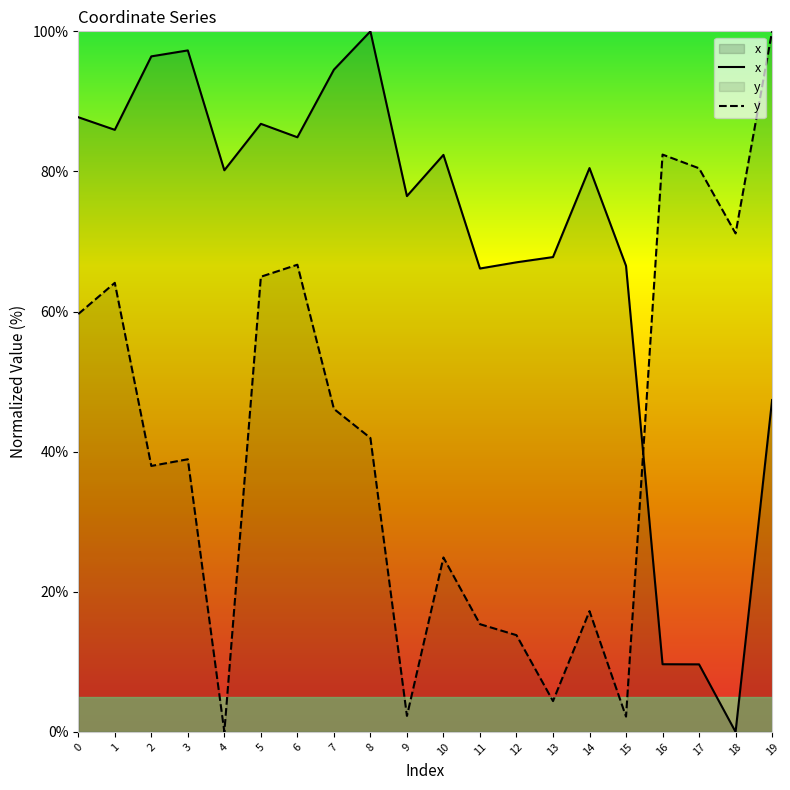

Reading right to left, list all the values displayed in this chart.

x: 47.4	0.0	9.6	9.7	66.5	80.5	67.8	67.0	66.1	82.4	76.5	100.0	94.5	84.9	86.8	80.2	97.3	96.4	85.9	87.7
y: 100.0	71.2	80.4	82.4	2.2	17.2	4.4	13.8	15.4	24.9	2.3	42.0	46.1	66.7	65.0	0.0	38.9	38.0	64.1	59.6